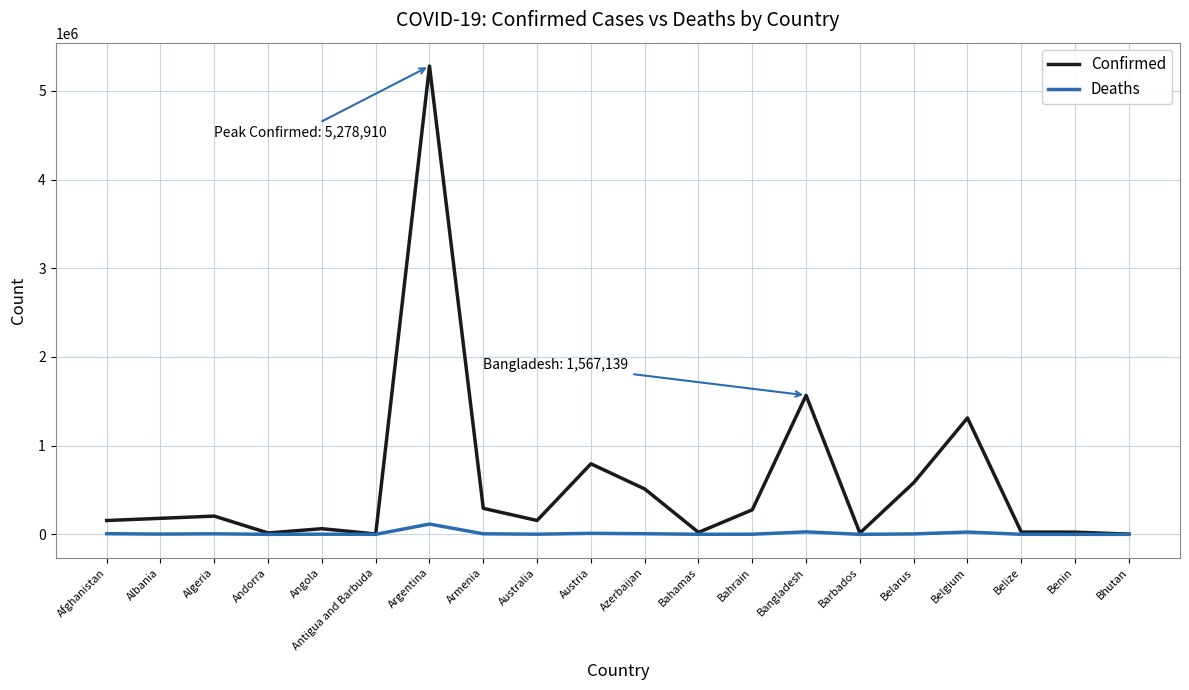

What is the total value across all series at Barbados?

14879